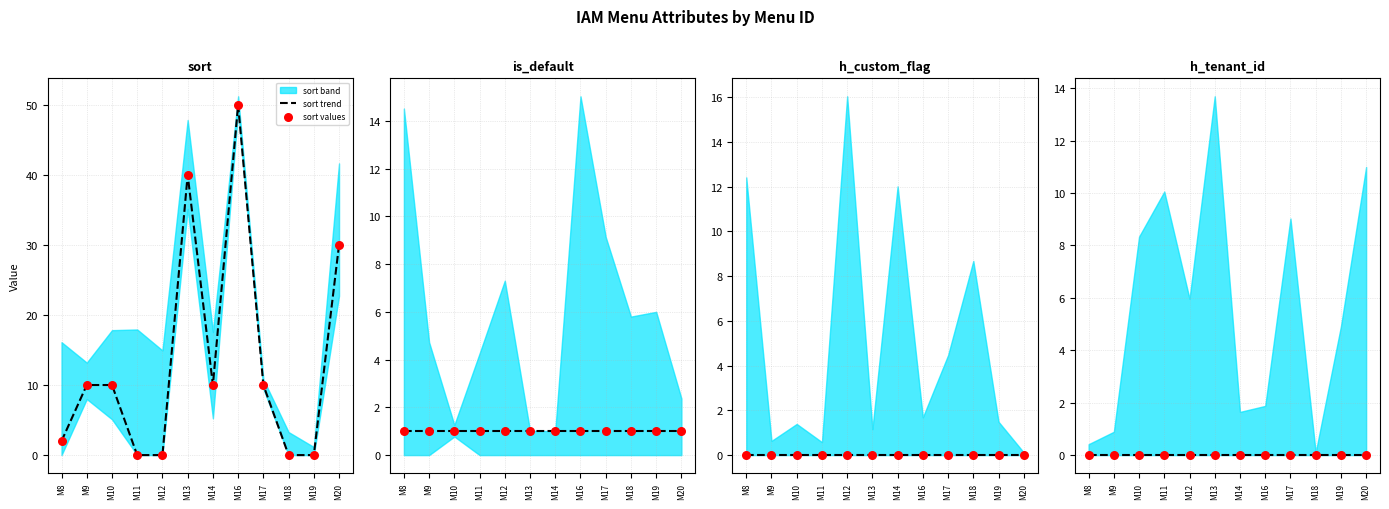

Which series has the largest total across all categories?

sort